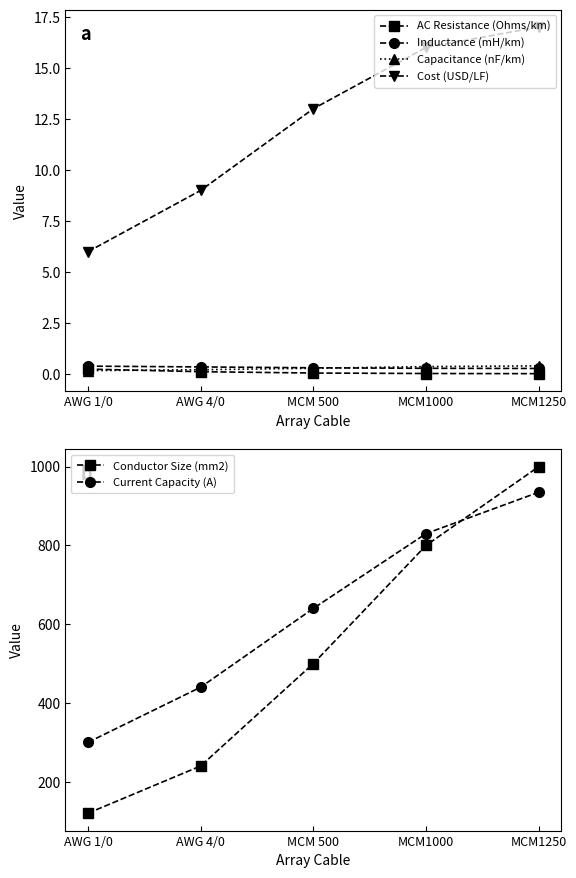

Which series has the largest total across all categories?

Current Capacity (A)